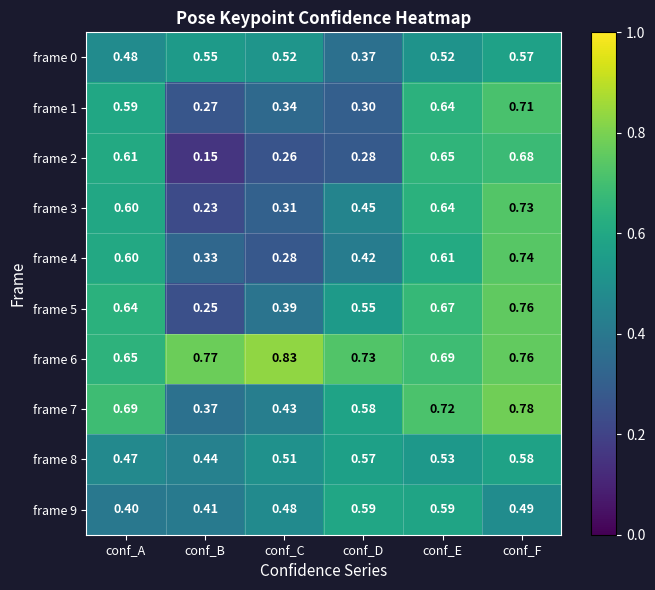

At which category does the chart reach its minimum across all series?

conf_B